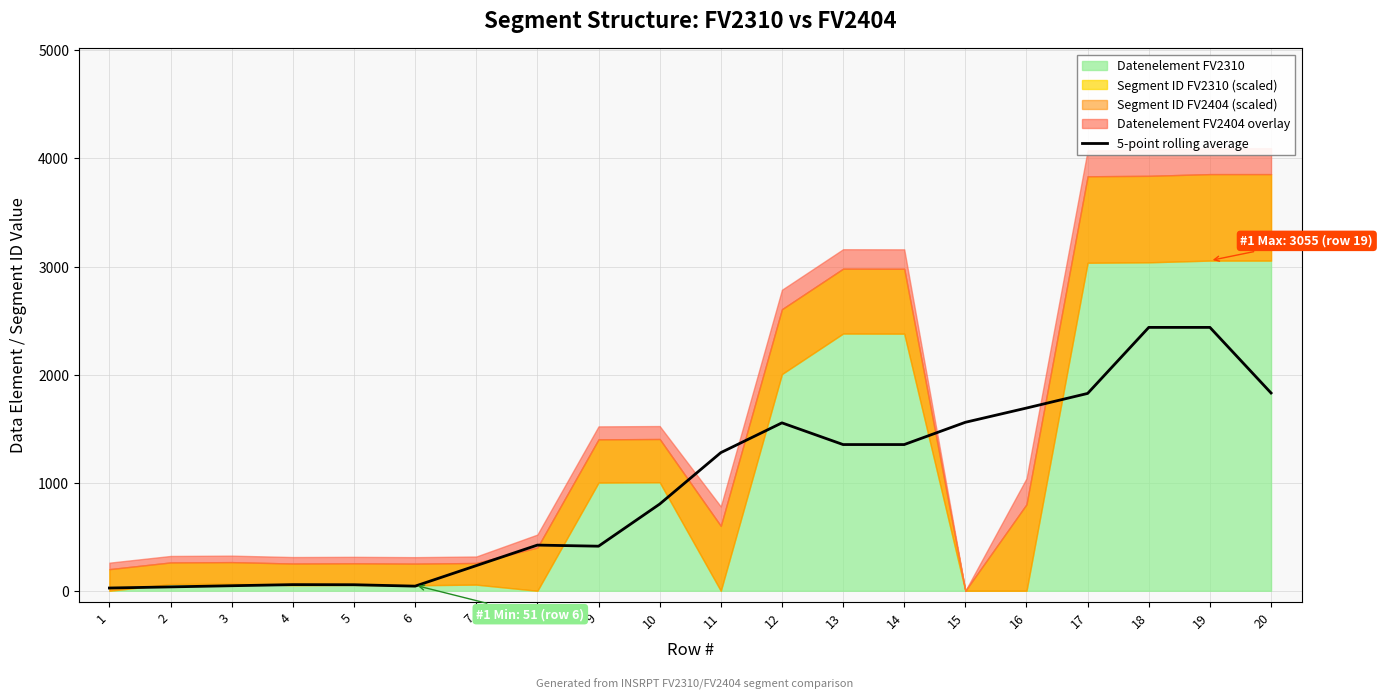

Is it true that the value at 11 is 1787.3?

False